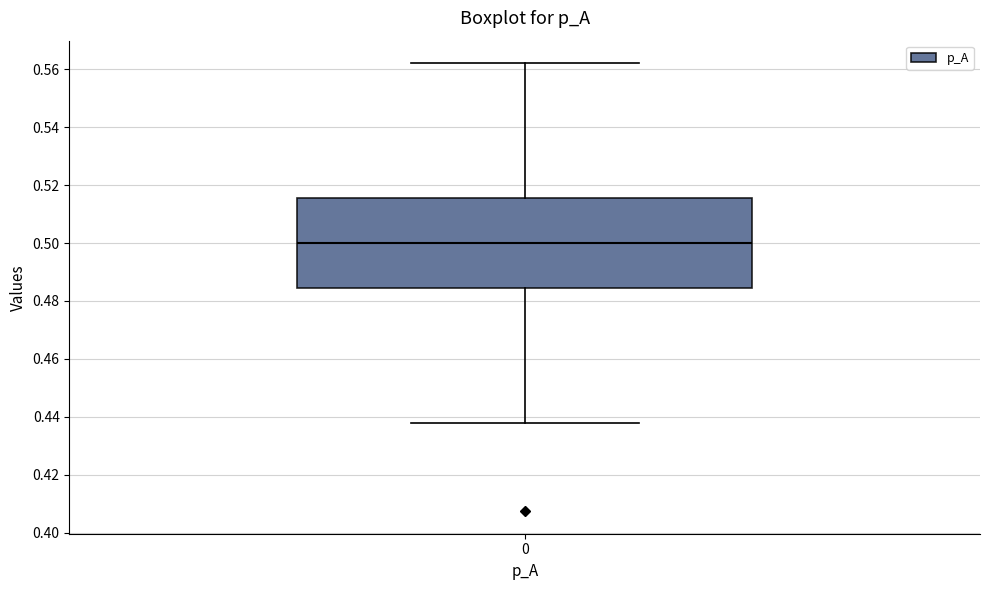

Where is the lower edge of the box at x = 0 on the y-axis? The values are not printed on the chart, so give them approximately, as read against the axis.

0.484